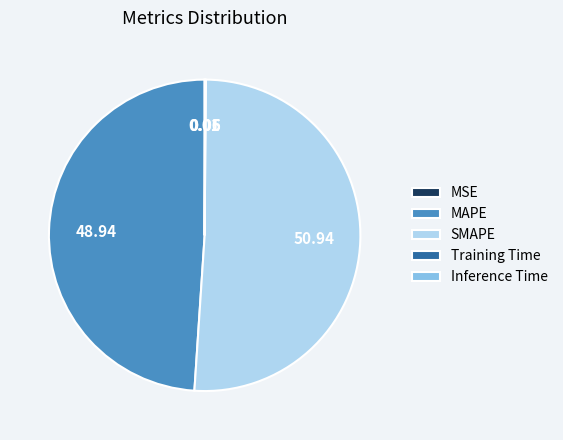

Does SMAPE account for over 50% of the chart?

Yes